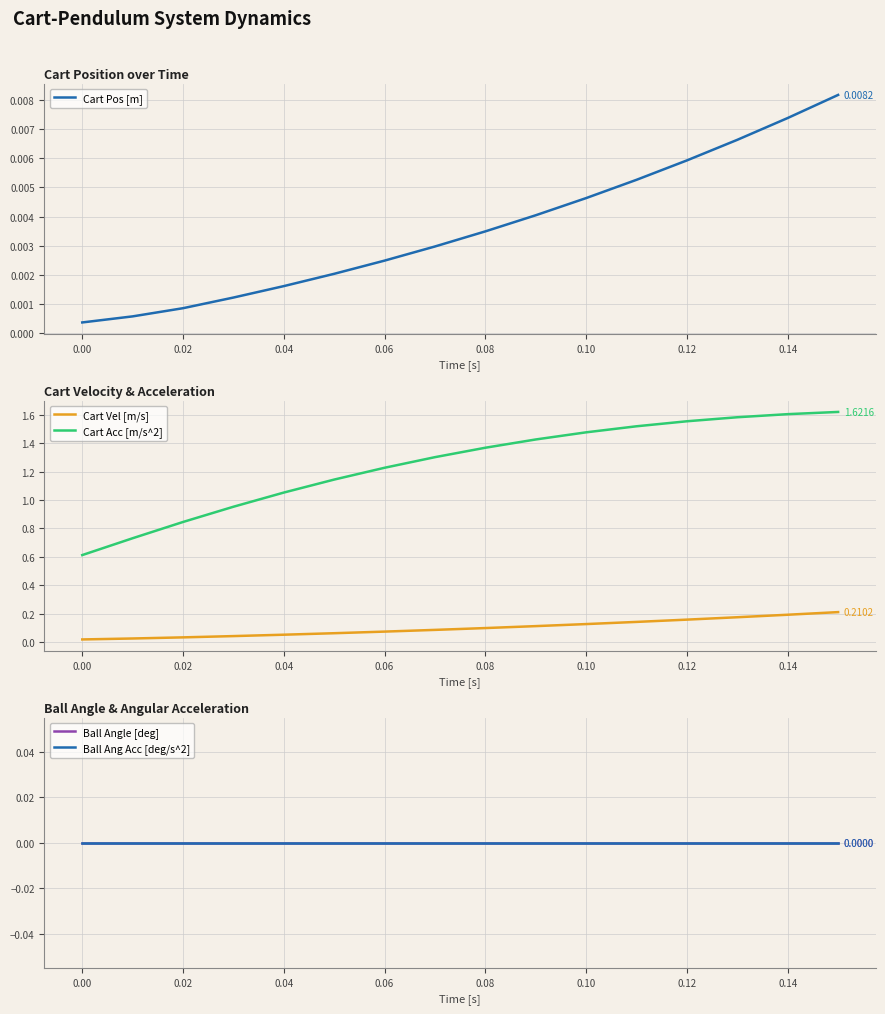

True or false: Cart Acc [m/s^2] and Cart Vel [m/s] intersect in this chart.

False